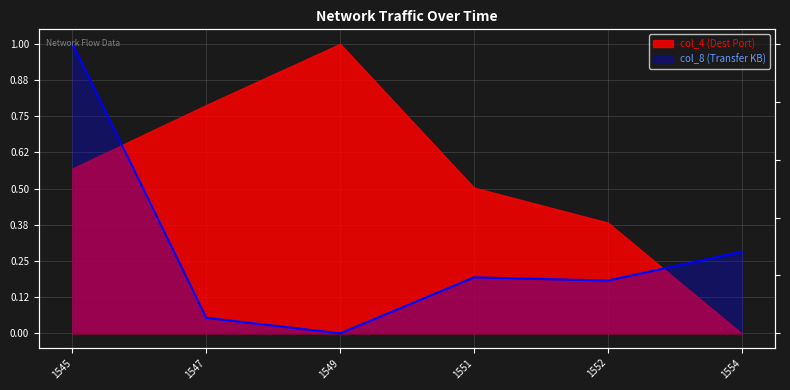

How many categories are shown in the chart?

6